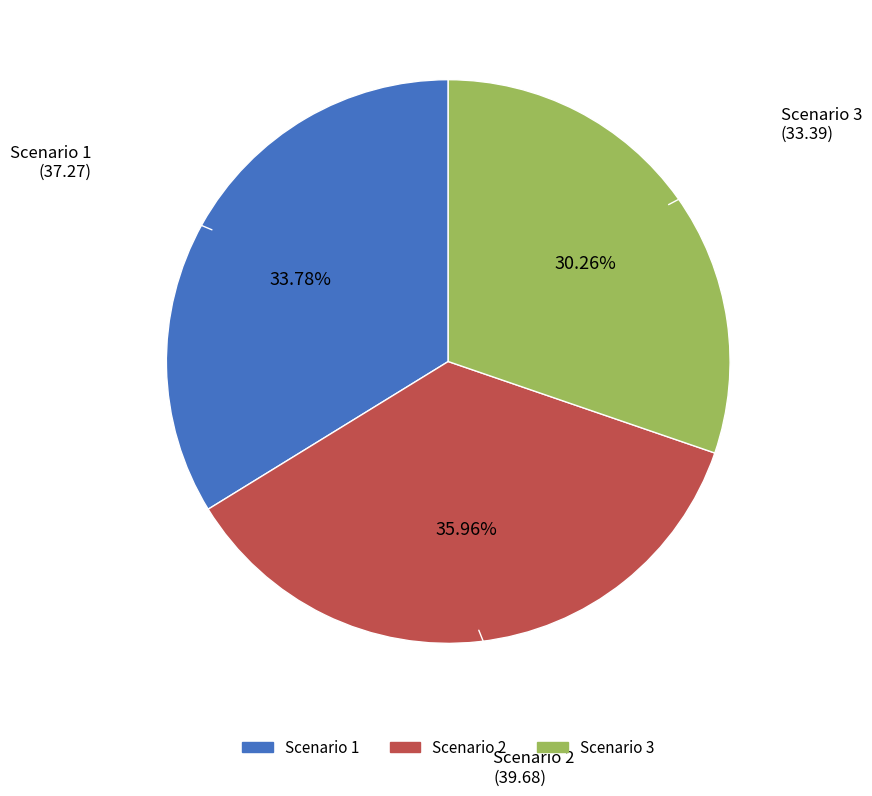

Is there a majority slice in this chart?

No